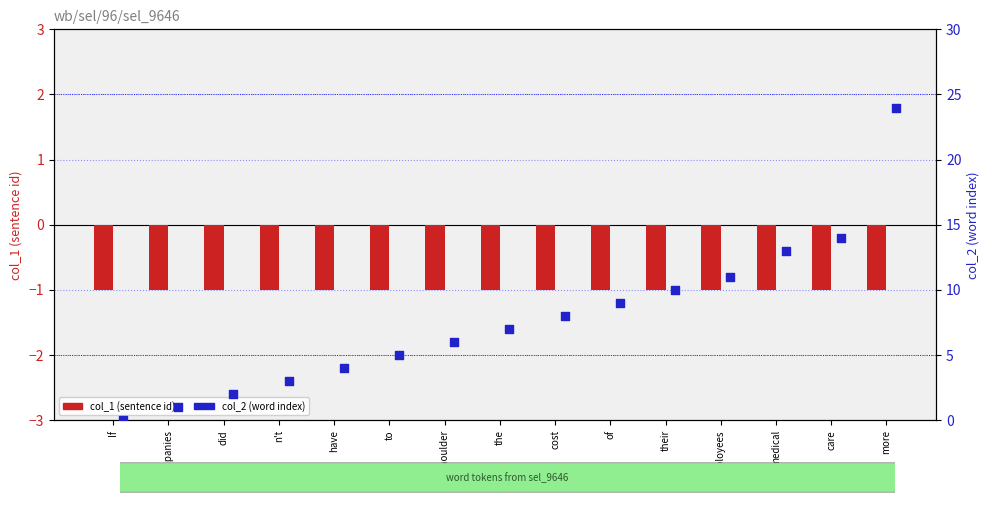

Which series contains the highest Y value?

col_2 (word index)